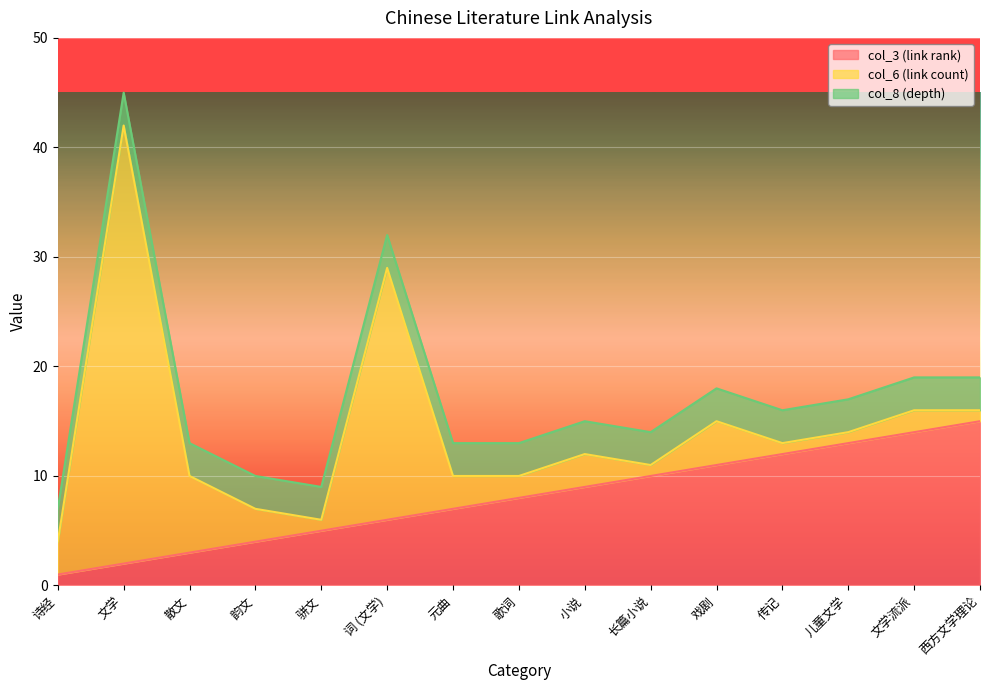

What is the difference between the maximum and minimum values in the col_3 (link rank) series?

14